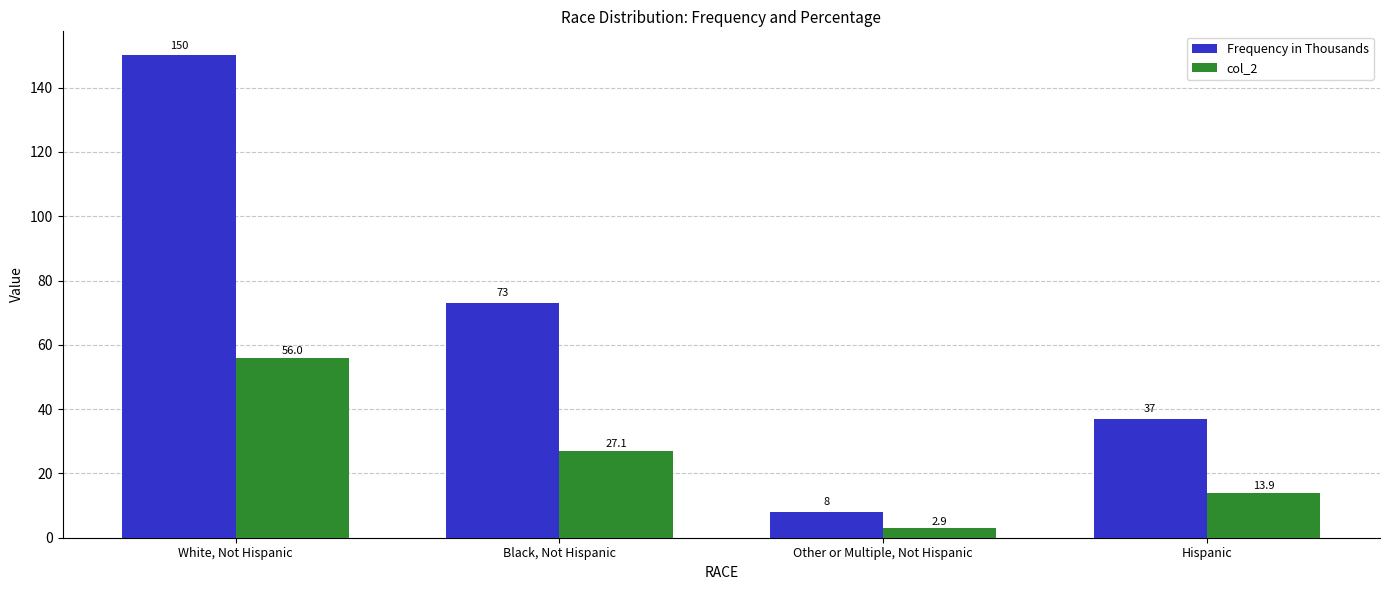

Count the Frequency in Thousands values in the range 37 to 150.

3